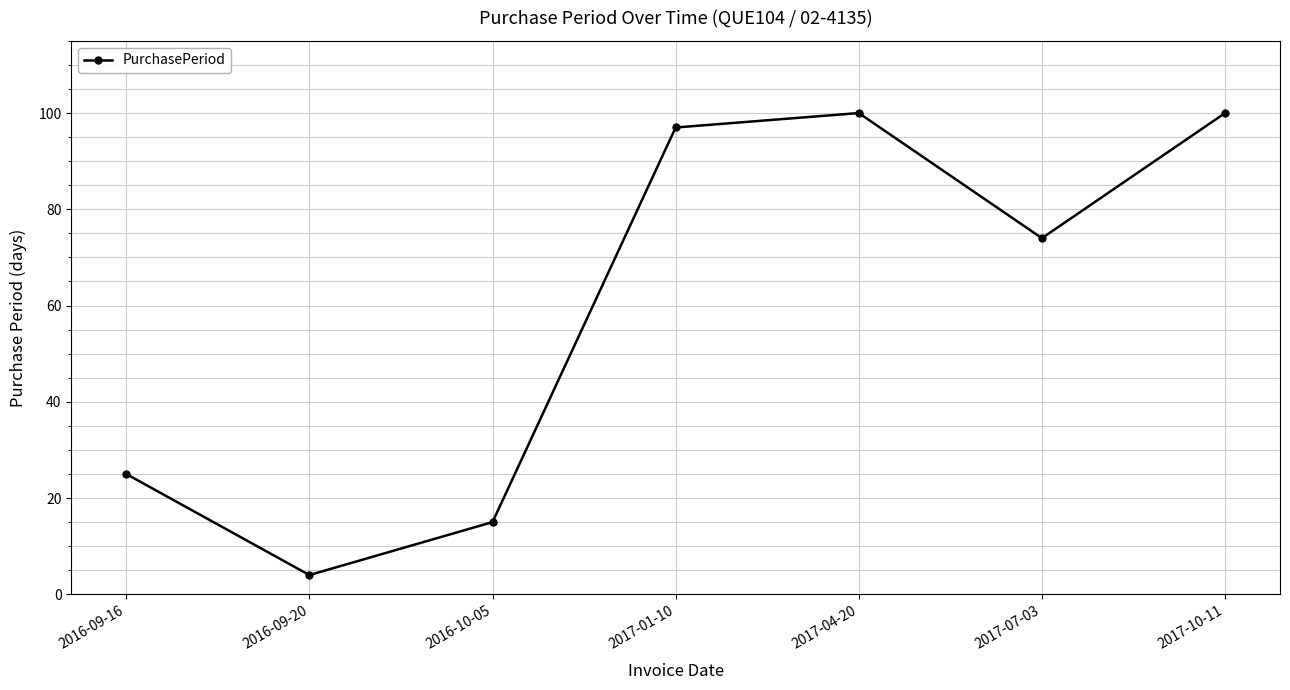

What is the average value?

59